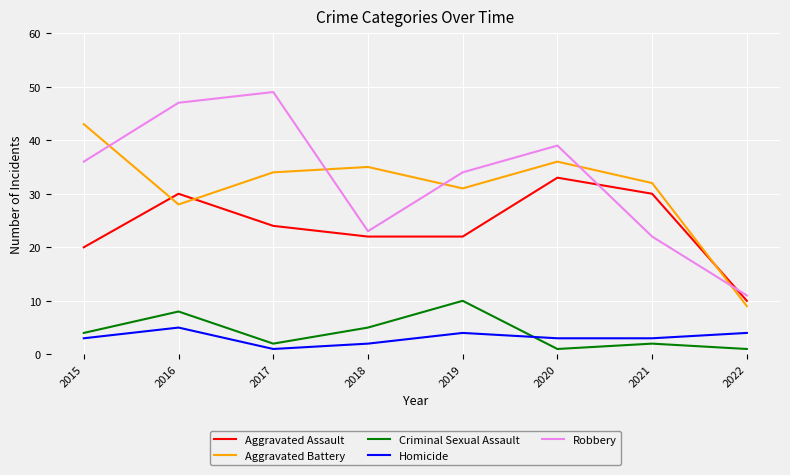

True or false: Criminal Sexual Assault and Aggravated Assault intersect in this chart.

False